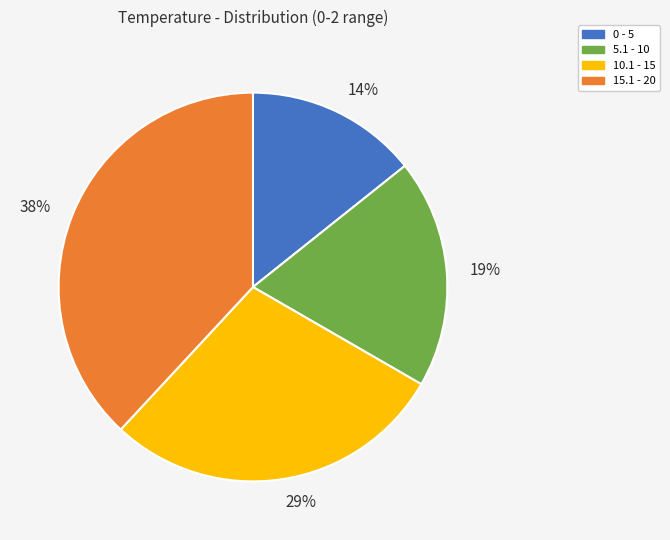

Rank the categories by value from highest to lowest.

15.1 - 20, 10.1 - 15, 5.1 - 10, 0 - 5